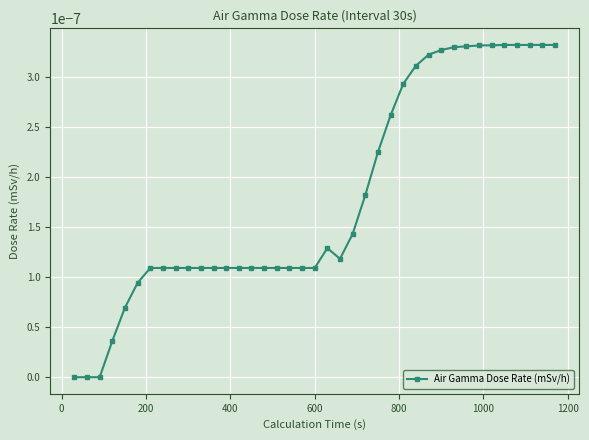

True or false: there are more than 0 points higher than both neighbors.

True